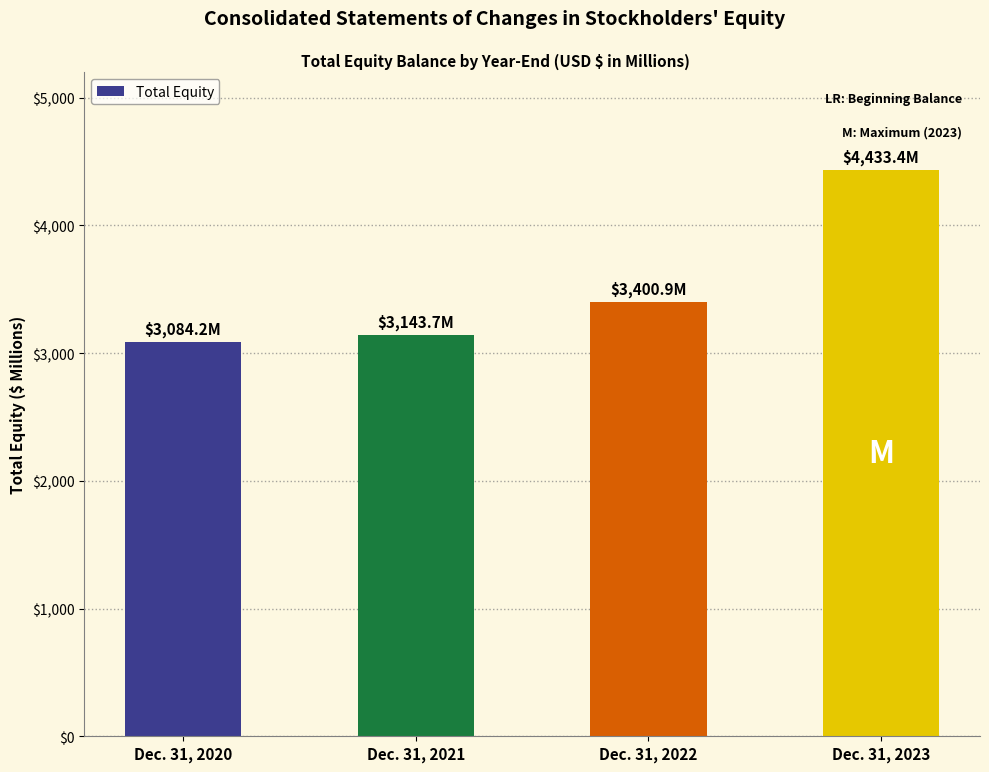

The value at Dec. 31, 2020 is 5137.8. True or false?

False